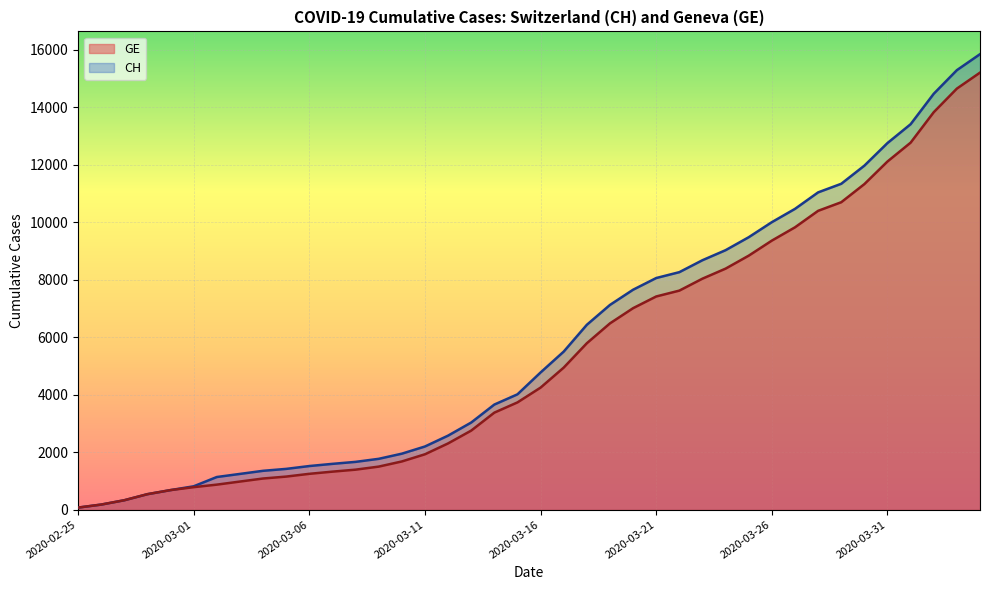

At which label is GE closest to 7640?

2020-03-22